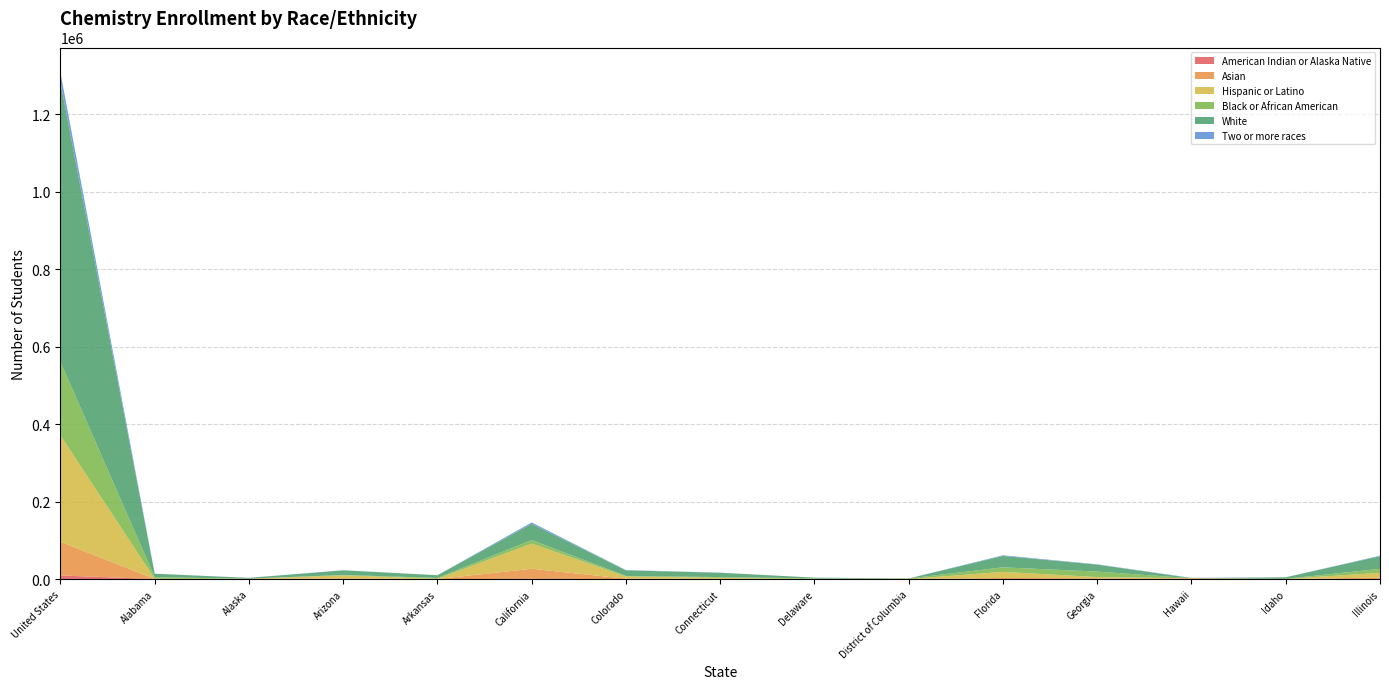

Reading right to left, list all the values displayed in this chart.

American Indian or Alaska Native: 178	51	21	85	235	4	16	61	178	847	67	770	270	171	9400
Asian: 3508	116	1951	1855	2585	25	214	822	953	25732	216	1481	438	300	86969
Hispanic or Latino: 12389	494	201	3276	15865	191	348	2299	5782	64902	821	7439	248	376	274494
Black or African American: 10384	52	101	14174	11700	1420	1157	2089	1184	9344	1959	1064	115	4001	190144
White: 32560	3966	321	17870	29415	80	2018	11119	14493	41798	6937	11893	2052	8999	720491
Two or more races: 1308	57	610	893	1614	16	32	233	657	3539	65	236	225	77	25176